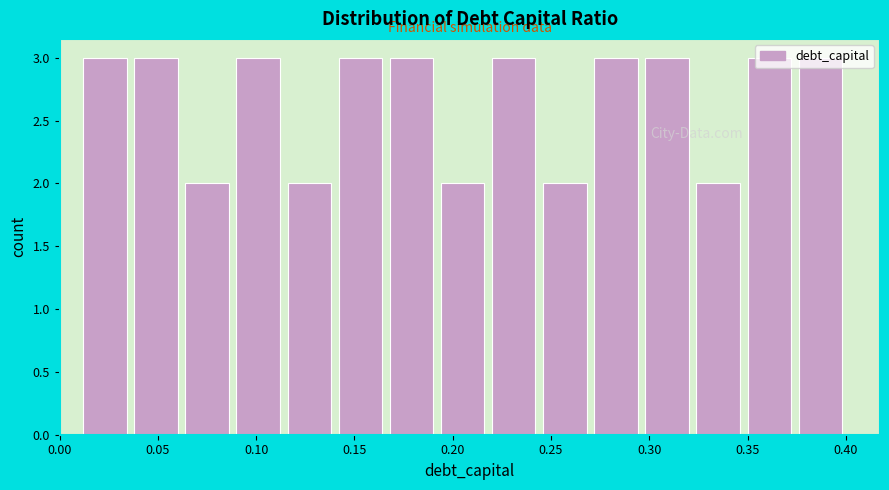

Reading left to right, transcribe this chart: for each bar, give the range it covers on the x-axis and its height. Neither the bar edges nor the heights are printed on the chart, so give them approximately, as read against the axes.

0.010 to 0.036: 3
0.036 to 0.062: 3
0.062 to 0.088: 2
0.088 to 0.114: 3
0.114 to 0.140: 2
0.140 to 0.166: 3
0.166 to 0.192: 3
0.192 to 0.218: 2
0.218 to 0.244: 3
0.244 to 0.270: 2
0.270 to 0.296: 3
0.296 to 0.322: 3
0.322 to 0.348: 2
0.348 to 0.374: 3
0.374 to 0.400: 3